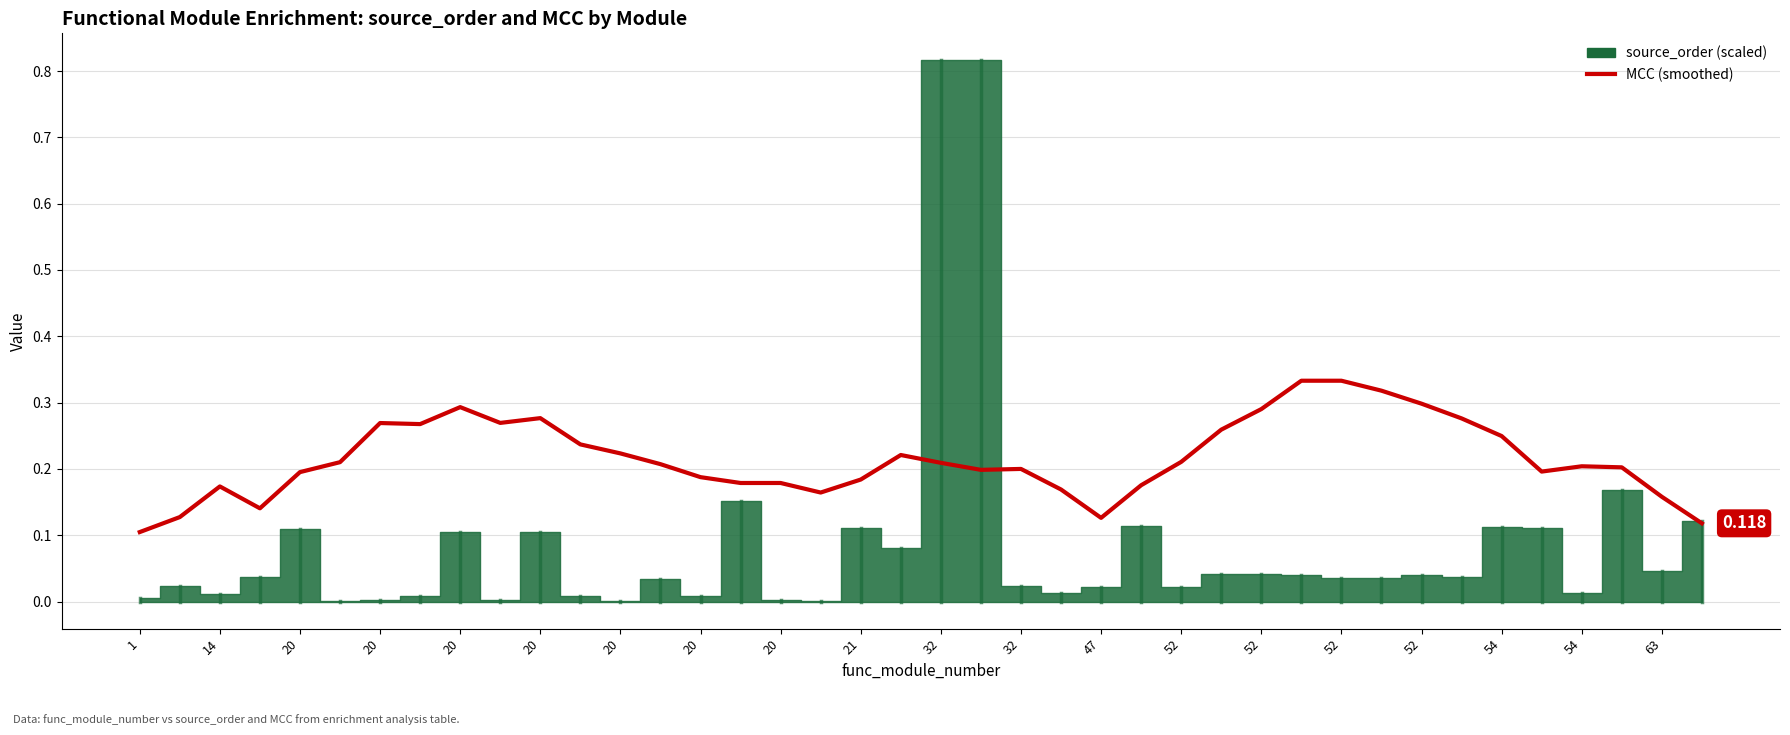

Where is the first local minimum?

20